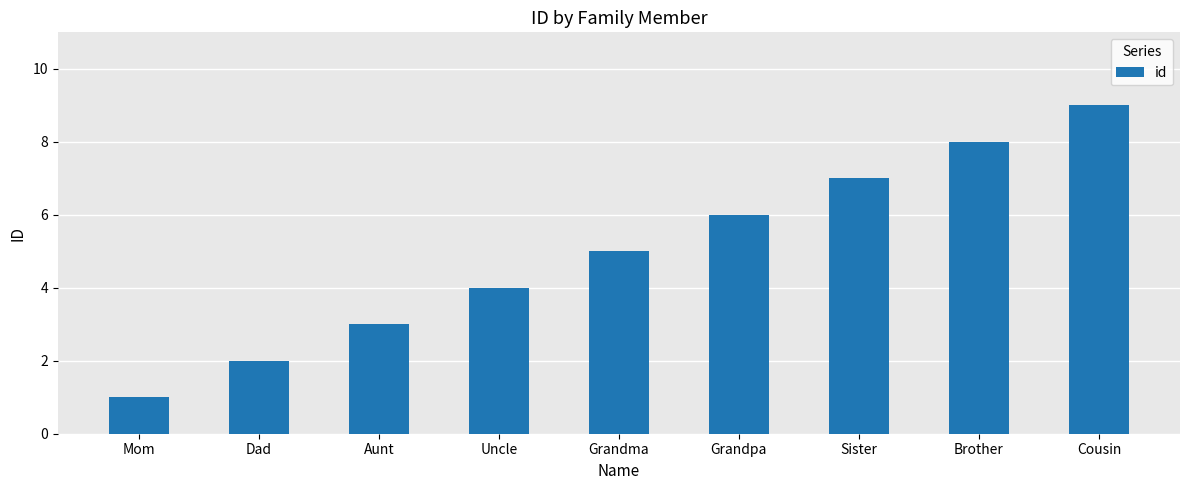

Rank the categories by value from highest to lowest.

Cousin, Brother, Sister, Grandpa, Grandma, Uncle, Aunt, Dad, Mom